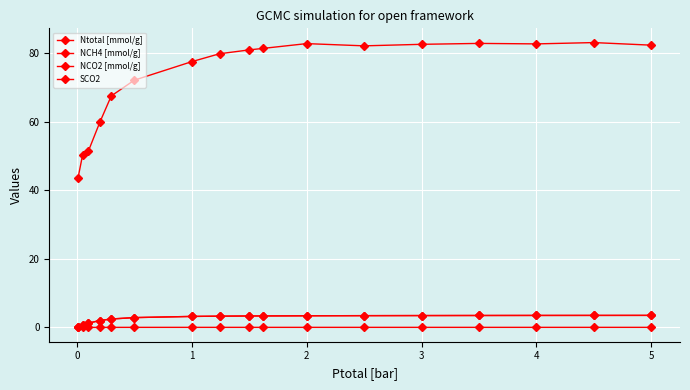

True or false: NCH4 [mmol/g] and SCO2 intersect in this chart.

False